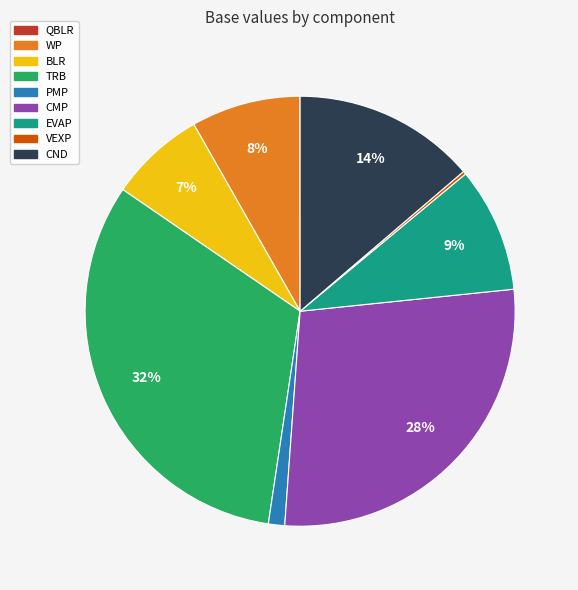

Is there a majority slice in this chart?

No